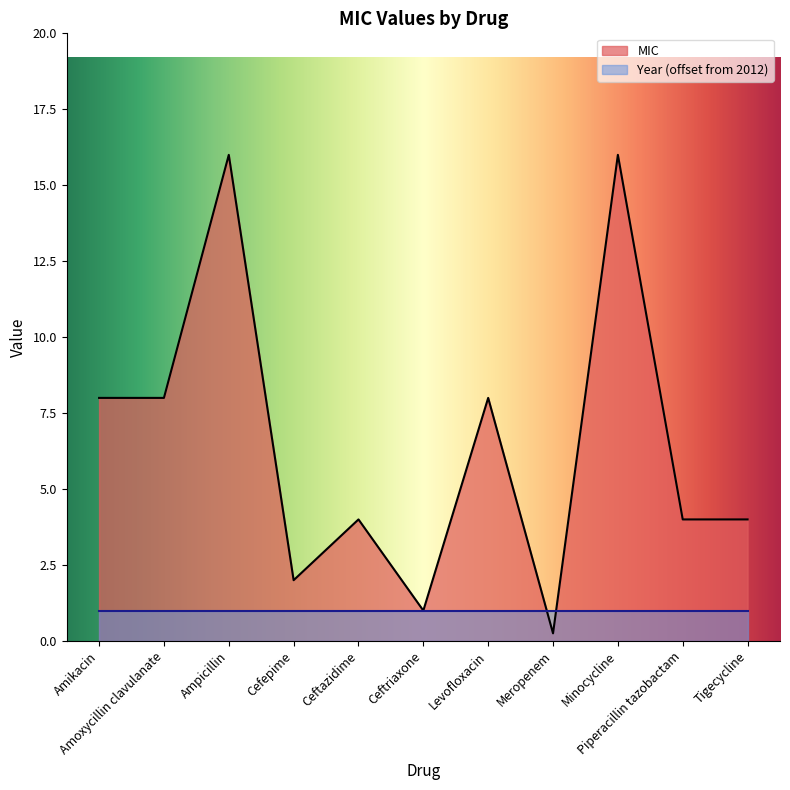

What is the label of the 8th point from the right?

Cefepime